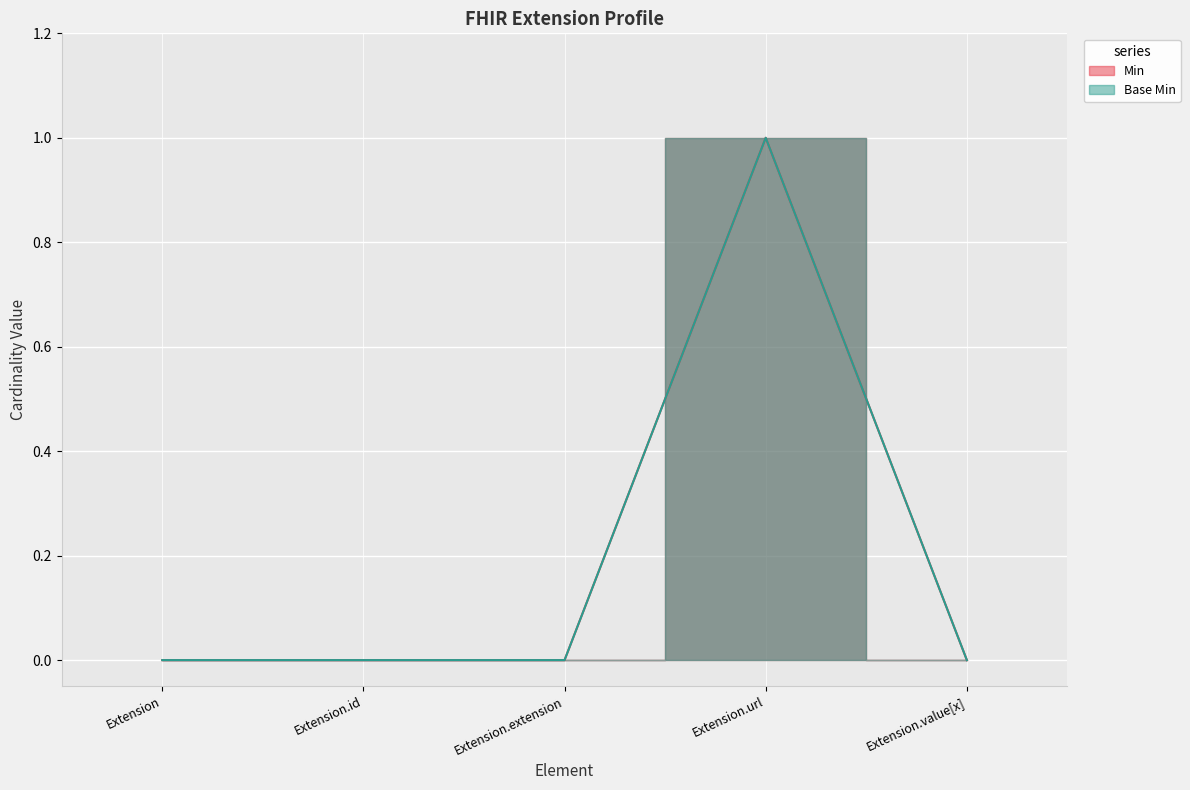

Which category has the lowest value in the Min series?

Extension